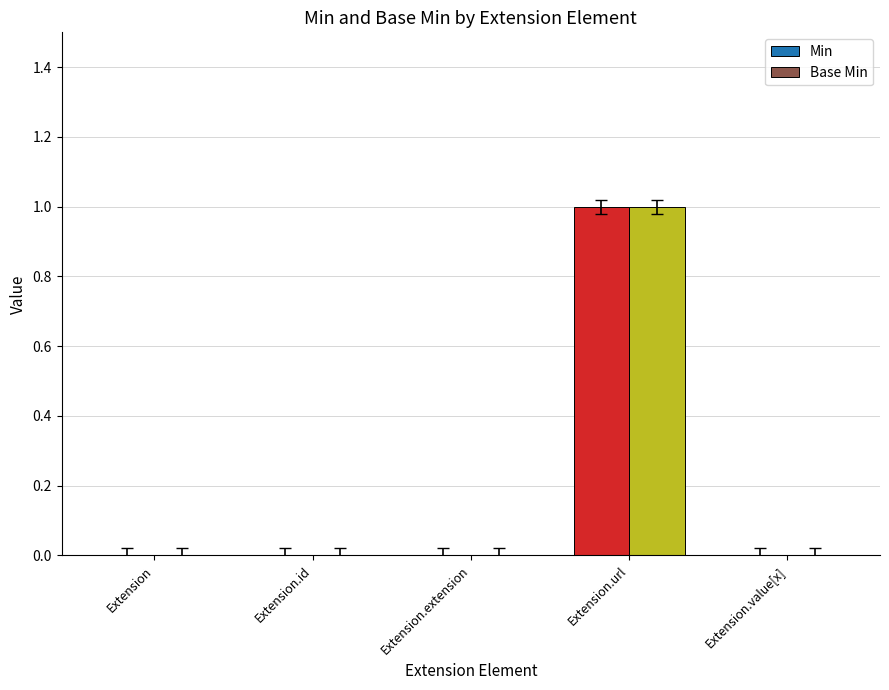

Is it true that Base Min equals -1 at Extension.extension?

False